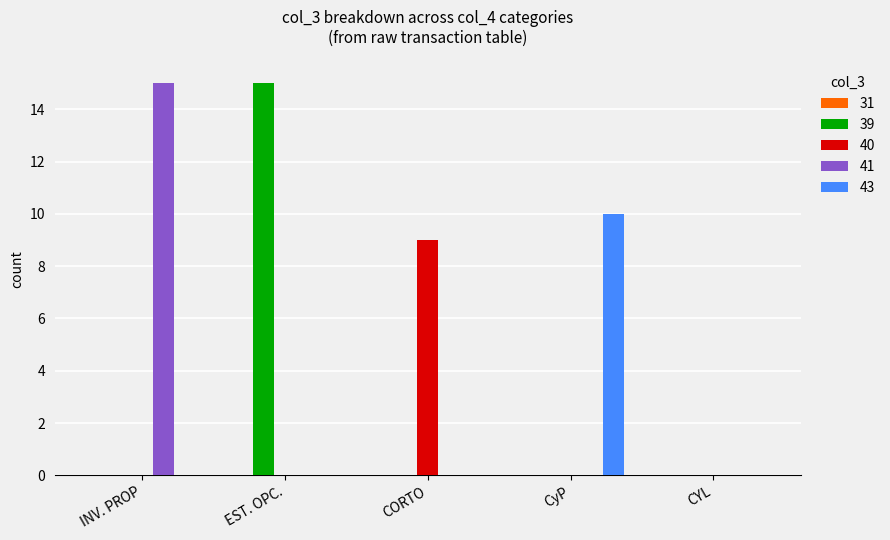

Which series changed the most between INV. PROP and CYL?

41